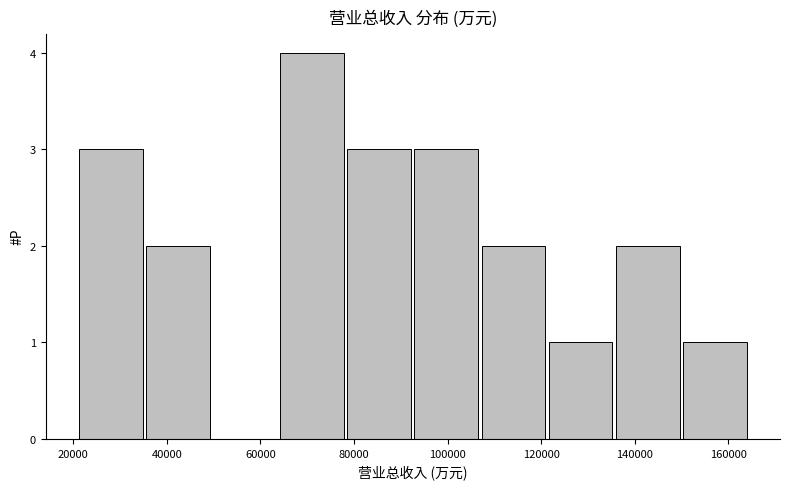

Reading left to right, list every bar in this chart as the range it spans on the x-axis followed by its height. Neither the bar edges nor the heights are printed on the chart, so give them approximately, as read against the axes.

22000 to 36000: 3
36000 to 50000: 2
50000 to 64000: 0
64000 to 78000: 4
78000 to 92000: 3
92000 to 108000: 3
108000 to 122000: 2
122000 to 136000: 1
136000 to 150000: 2
150000 to 164000: 1